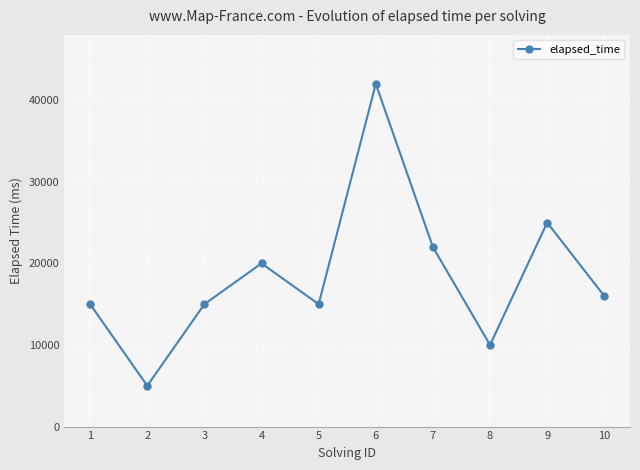

What is the difference between the second highest and second lowest values?

15000